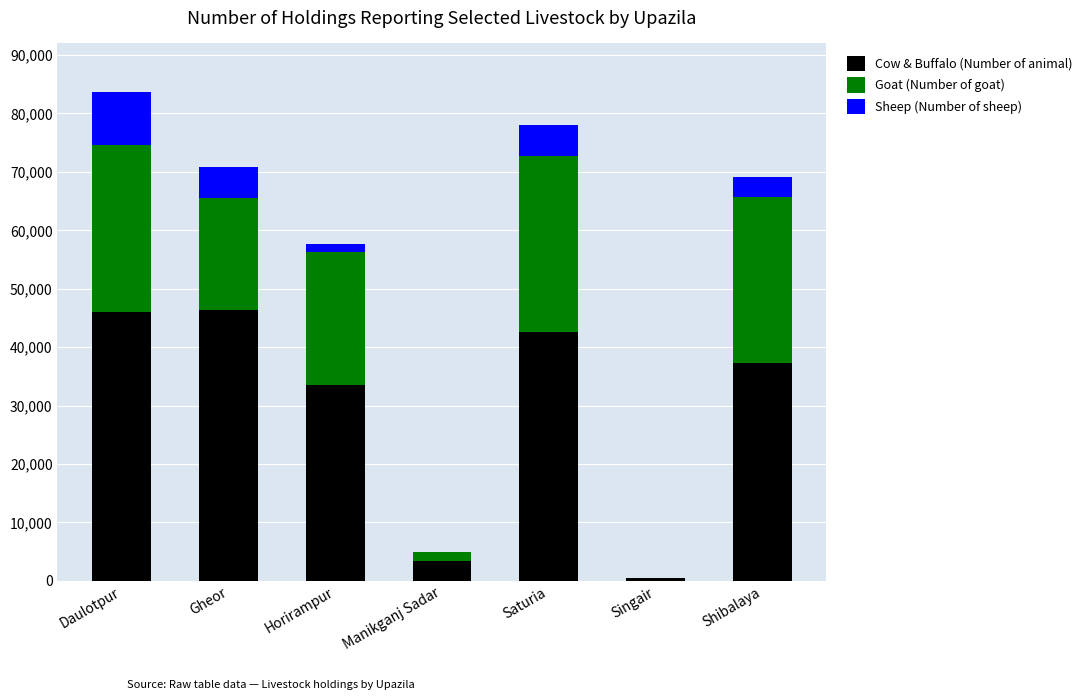

What is the total value across all series at Gheor?

70865